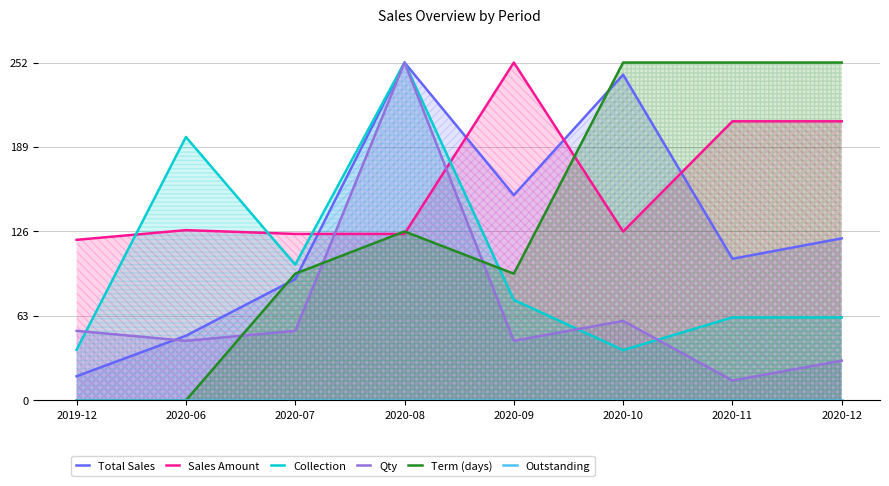

What is the label of the 1st point from the right?

2020-12